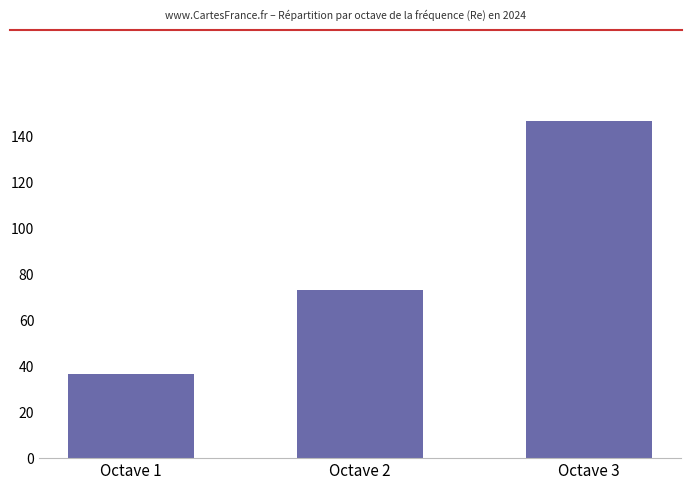

At which category does the chart reach its minimum across all series?

Octave 1